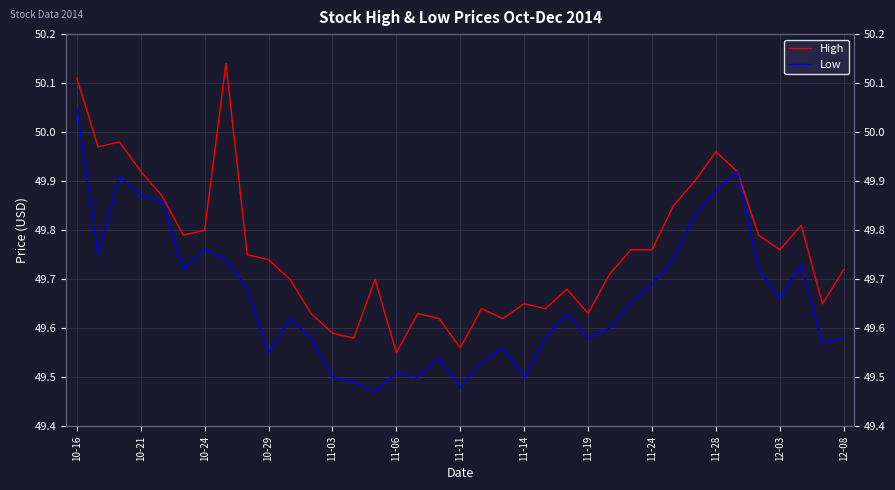

The value of Low at 11-24 is 49.7. True or false?

True